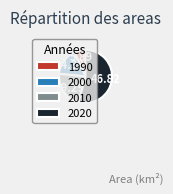

Which category accounts for the majority?

2020